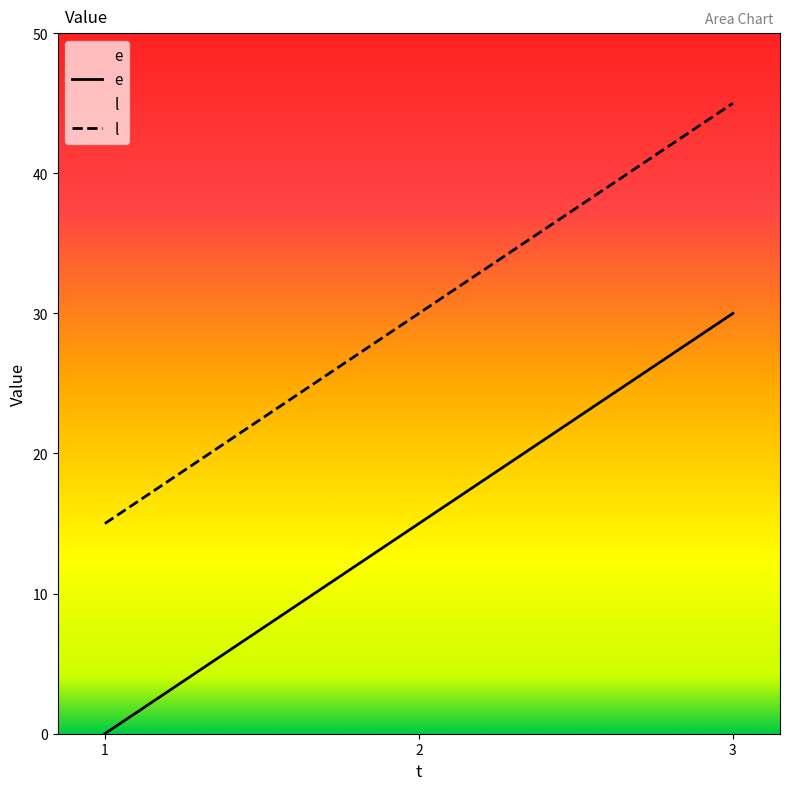

How many values in e are above zero?

2